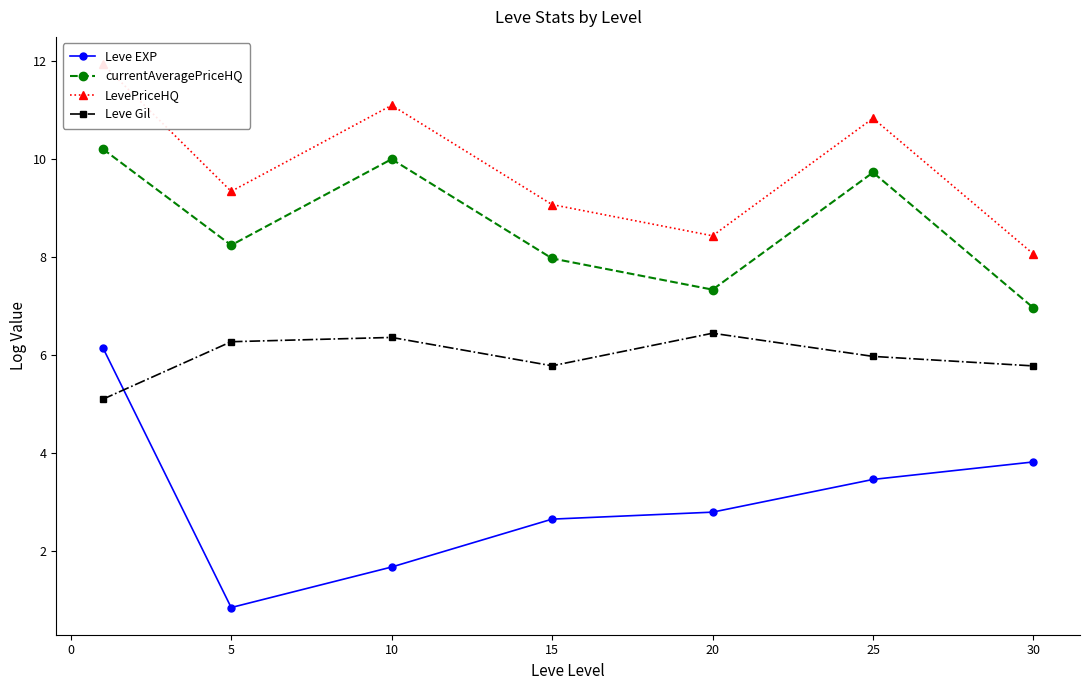

What is the smallest value displayed?

0.8